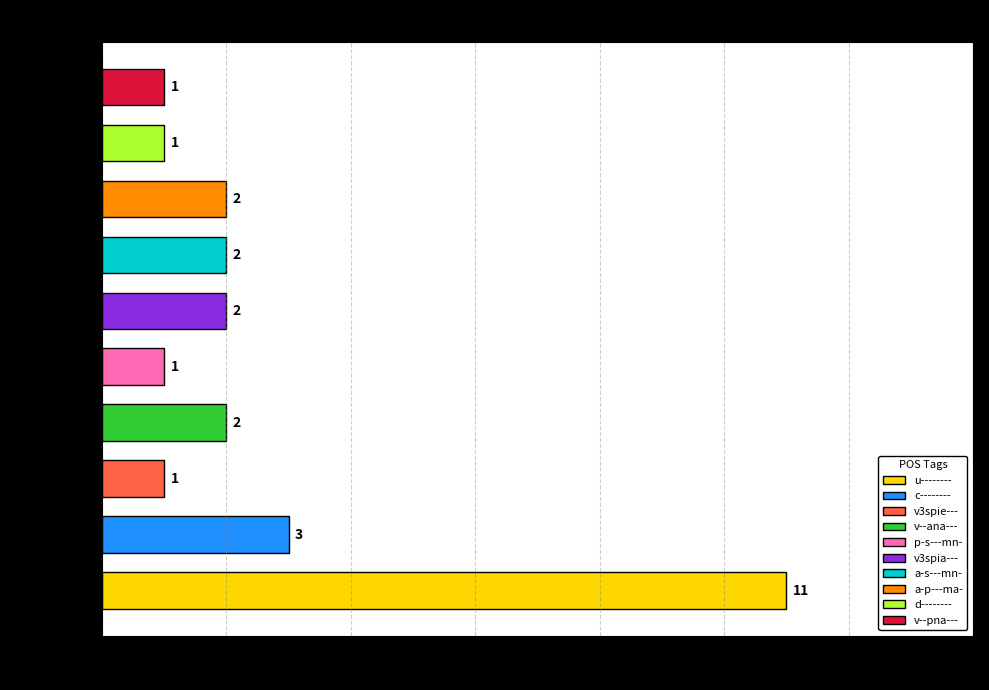

What is the maximum value shown in the chart?

11